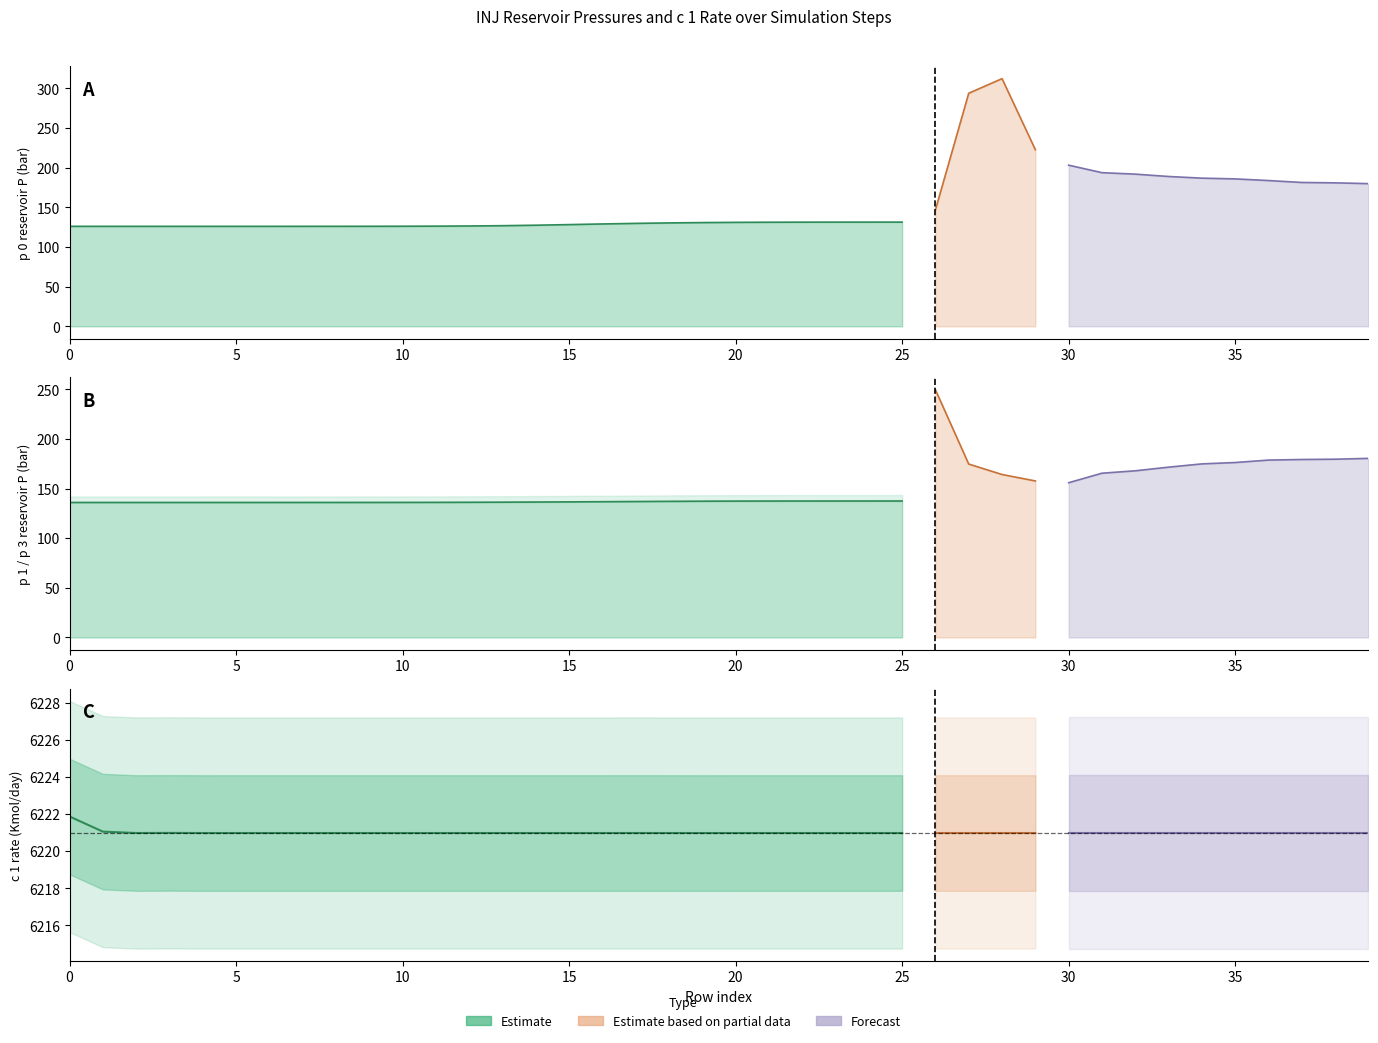

Rank the categories by INJ : p 0 reservoir P (bar) value from lowest to highest.

0, 1, 2, 3, 4, 5, 6, 7, 8, 9, 10, 11, 12, 13, 14, 15, 16, 17, 18, 19, 20, 21, 22, 23, 24, 25, 26, 39, 38, 37, 36, 35, 34, 33, 32, 31, 30, 29, 27, 28